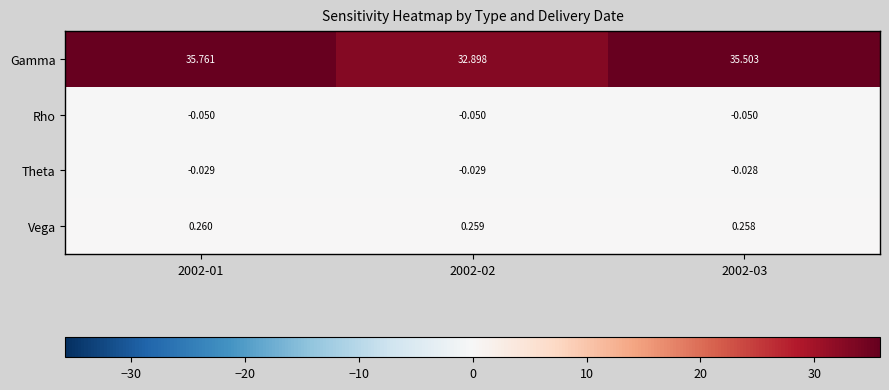

List the series in order of their peak value, highest first.

Gamma, Vega, Theta, Rho